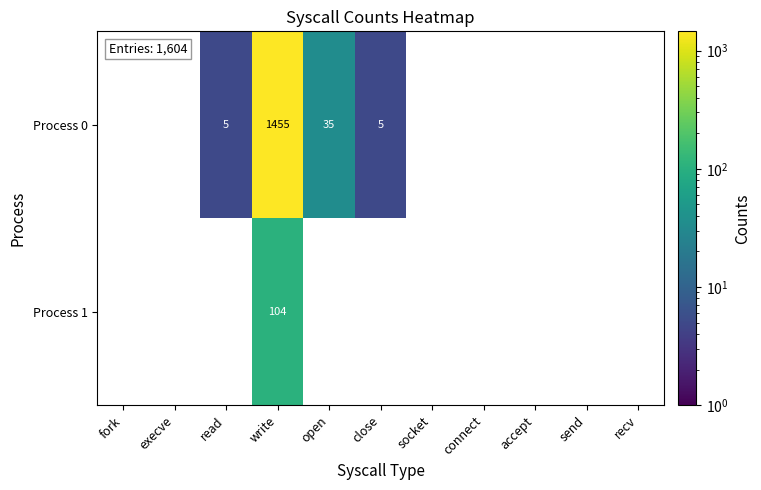

The Process 0 series shows 5 at close. True or false?

True